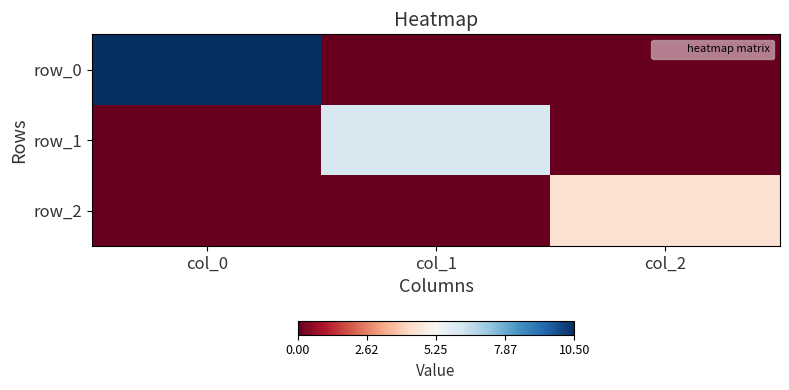

At which label is row_1 closest to 3?

col_0